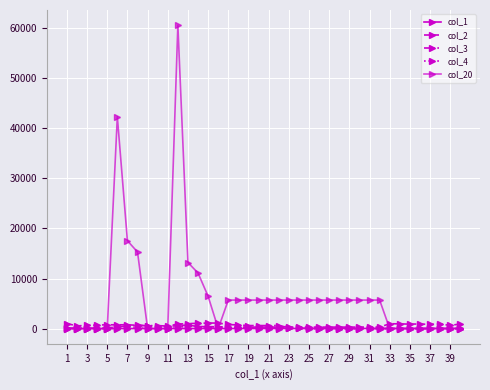

How many lines are shown in the chart?

5